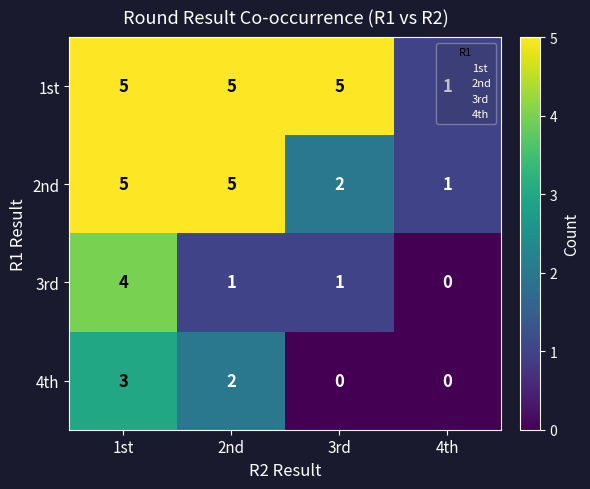

How many distinct data groups are displayed?

4